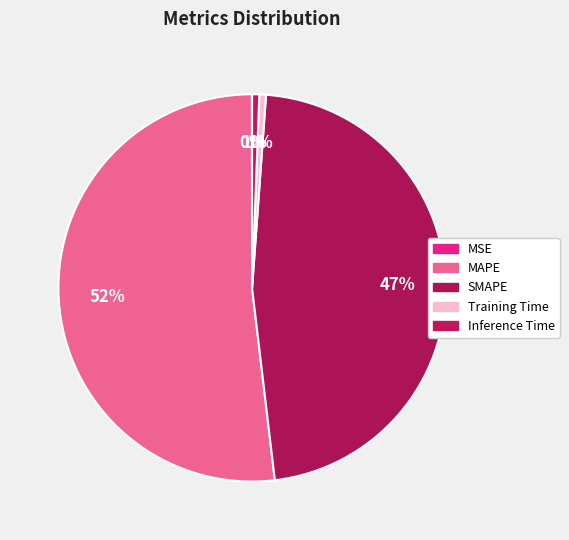

To the nearest percent, what is the difference between the largest and smallest slice percentages?

52%